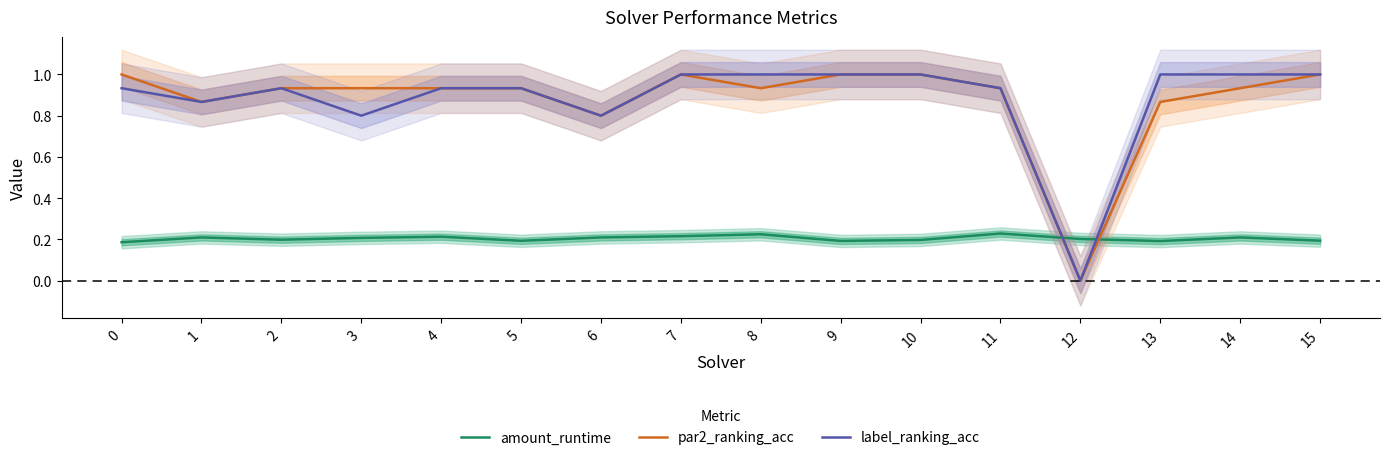

In label_ranking_acc, how many points are higher than both neighbors (excluding endpoints)?

1